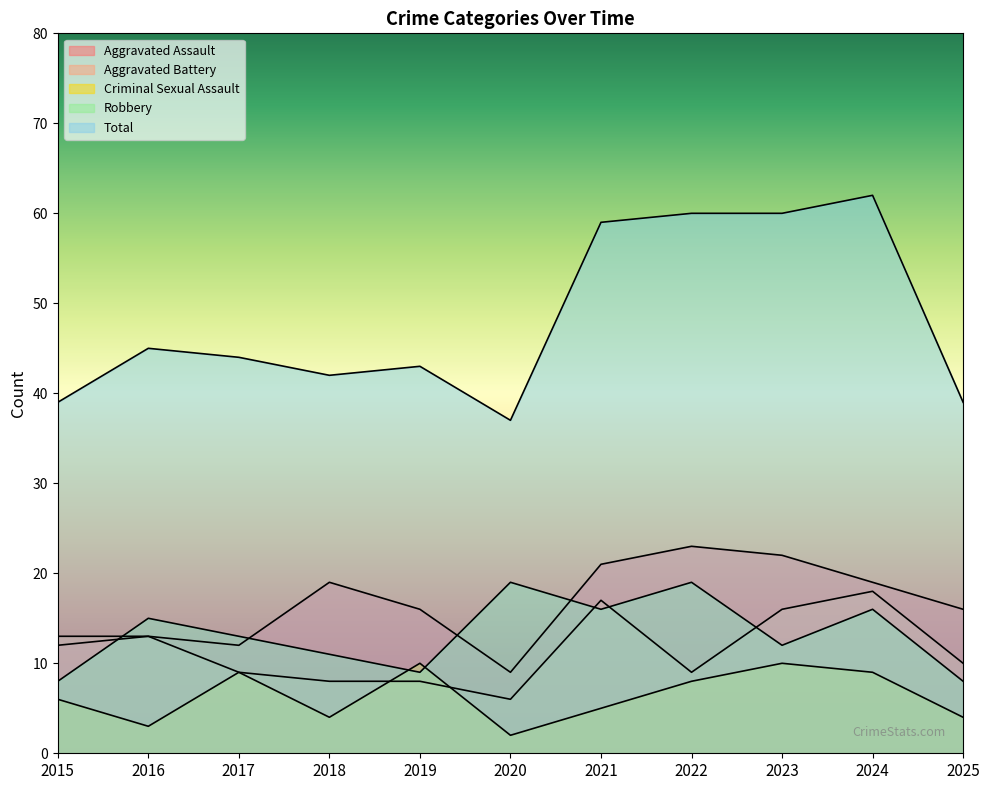

Reading left to right, transcribe all the data shown in this chart.

Aggravated Assault: 2015=12	2016=13	2017=12	2018=19	2019=16	2020=9	2021=21	2022=23	2023=22	2024=19	2025=16
Aggravated Battery: 2015=13	2016=13	2017=9	2018=8	2019=8	2020=6	2021=17	2022=9	2023=16	2024=18	2025=10
Criminal Sexual Assault: 2015=6	2016=3	2017=9	2018=4	2019=10	2020=2	2021=5	2022=8	2023=10	2024=9	2025=4
Robbery: 2015=8	2016=15	2017=13	2018=11	2019=9	2020=19	2021=16	2022=19	2023=12	2024=16	2025=8
Total: 2015=39	2016=45	2017=44	2018=42	2019=43	2020=37	2021=59	2022=60	2023=60	2024=62	2025=39